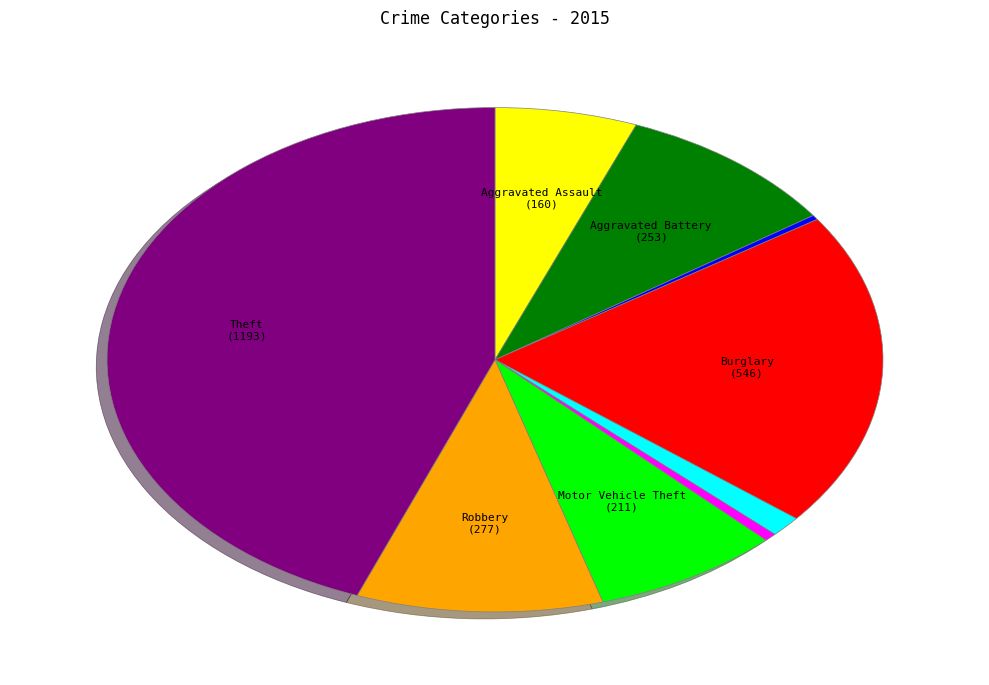

Is there any slice that represents more than half of the pie?

No